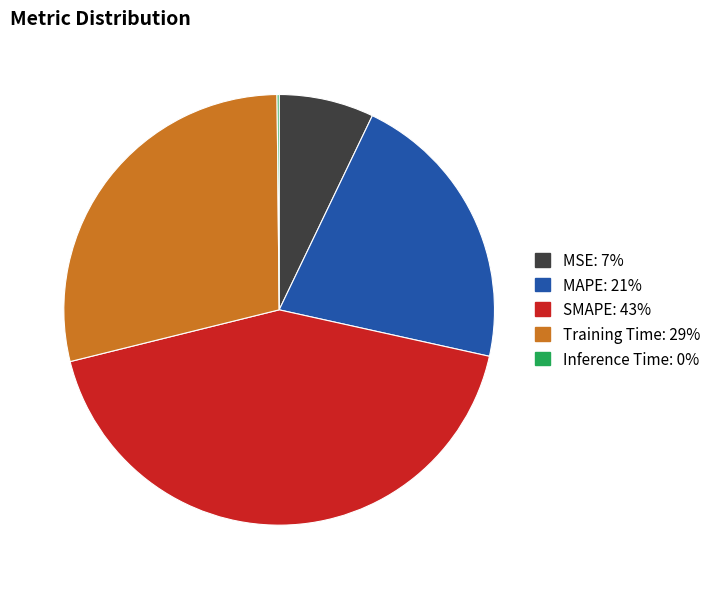

Between MAPE and MSE, which is larger?

MAPE